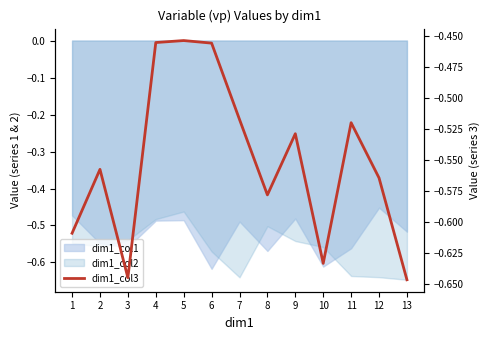

How many lines are shown in the chart?

1